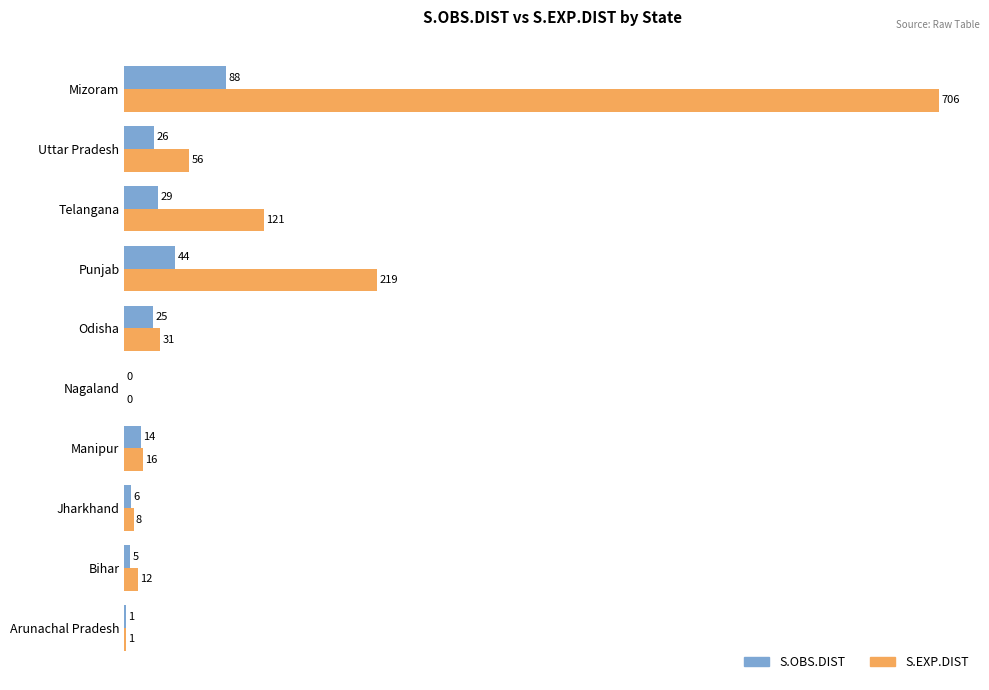

At which label is S.EXP.DIST closest to 353?

Punjab